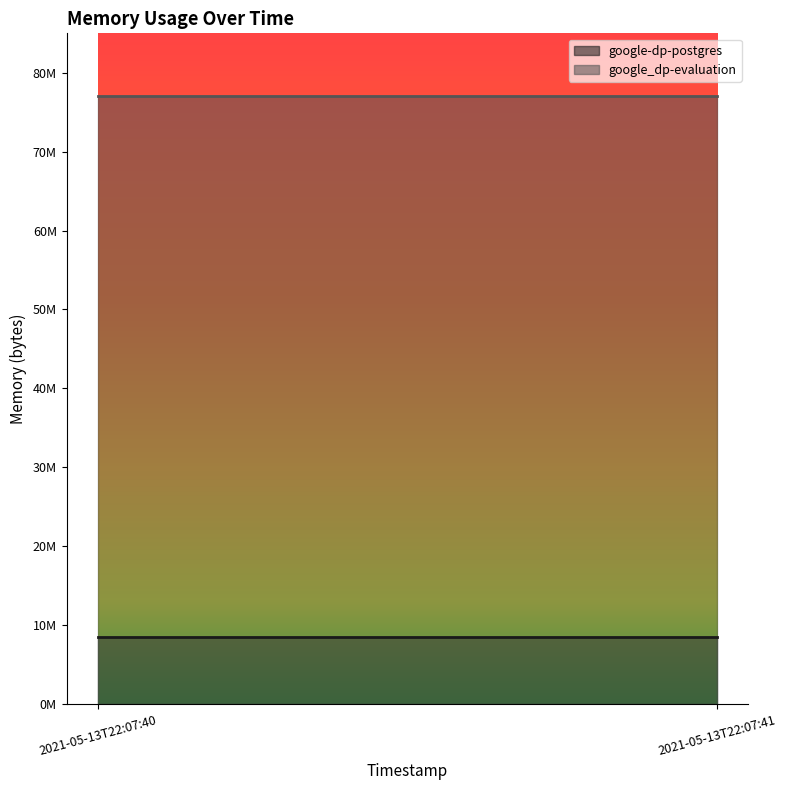

Which category has the highest value in the google_dp-evaluation series?

2021-05-13T22:07:40